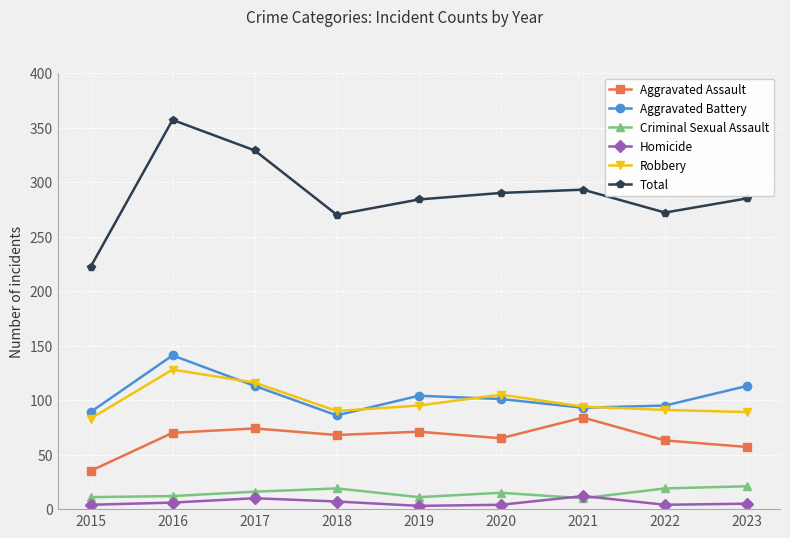

In Total, how many points are higher than both neighbors (excluding endpoints)?

2